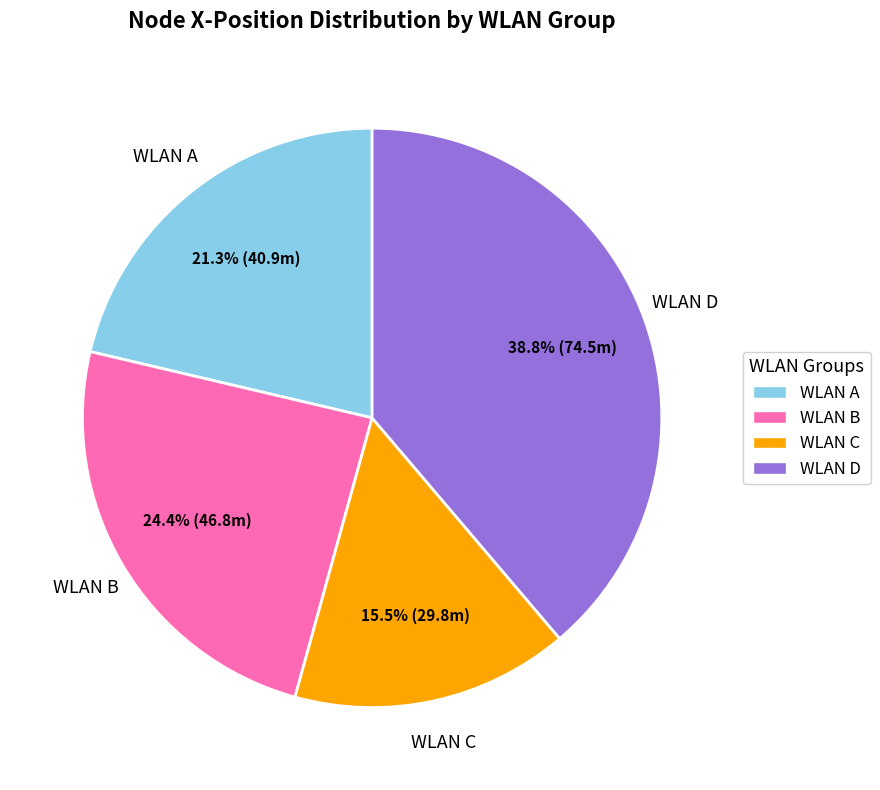

To the nearest percent, what percentage of the pie is WLAN A?

21%